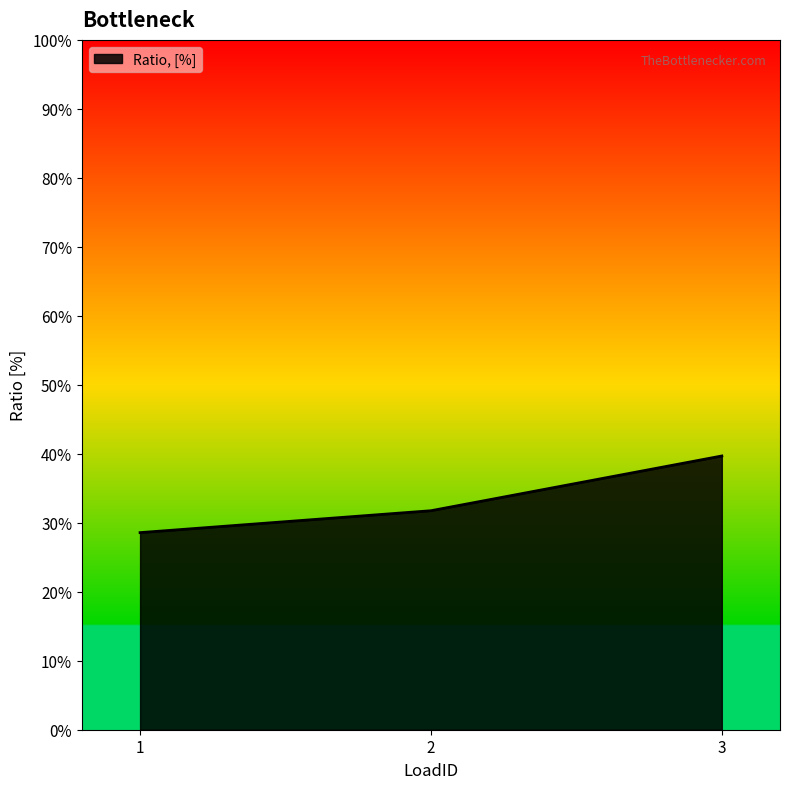

Does the chart have visible grid lines?

No